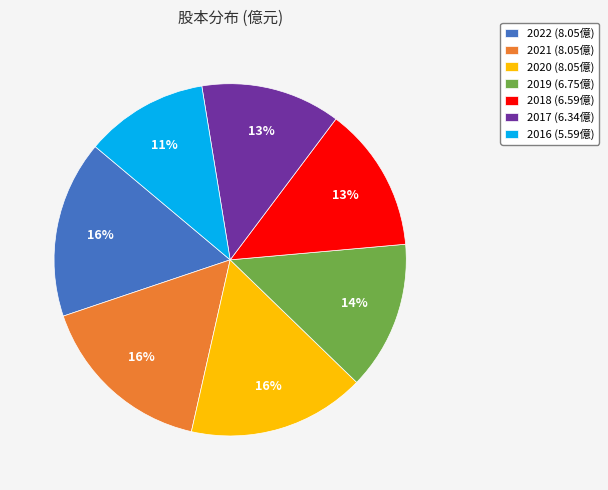

Count the number of slices in the pie.

7